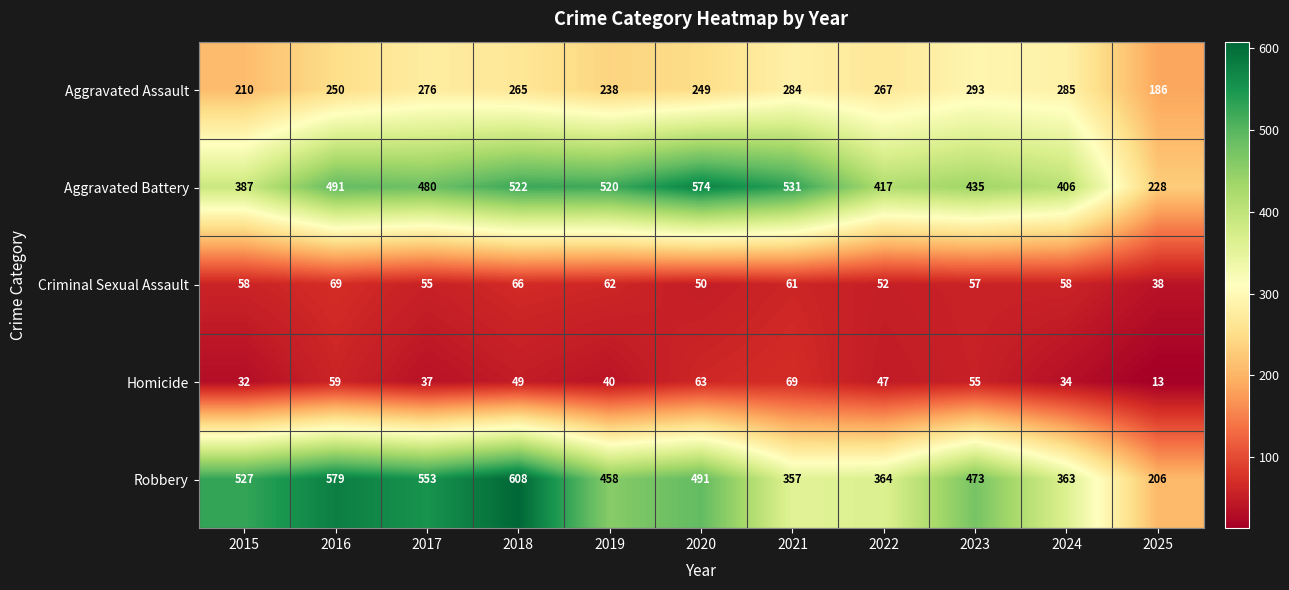

Where is Criminal Sexual Assault nearest to the value 53?

2022